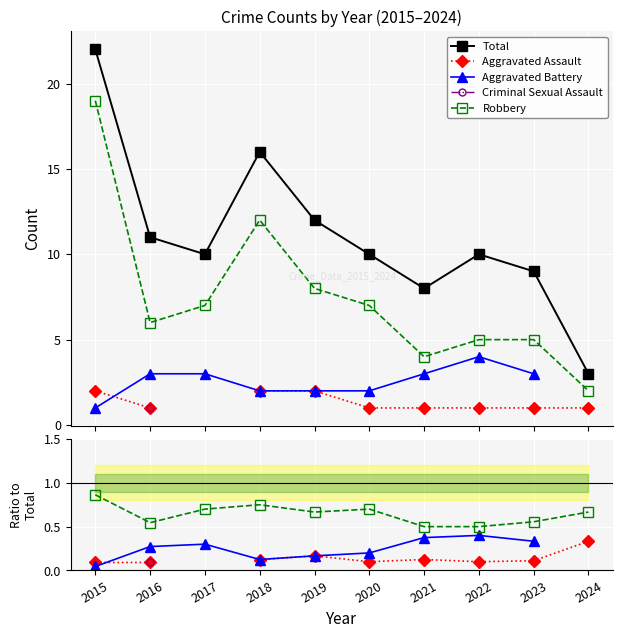

List the labels in order of Aggravated Battery value, smallest first.

2015, 2018, 2019, 2020, 2016, 2017, 2023, 2021, 2022, 2024